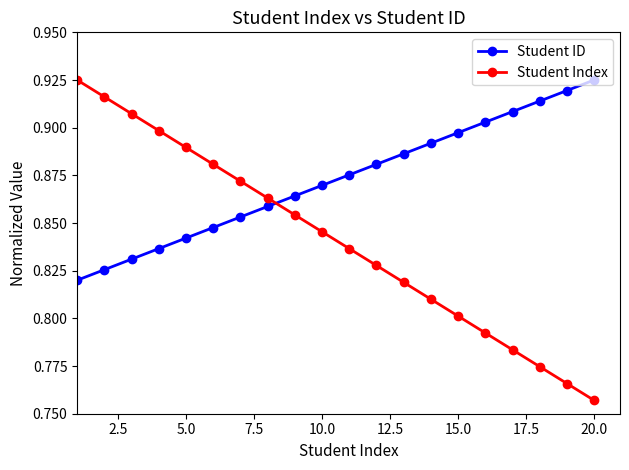

Which series has the widest spread of values?

Student Index